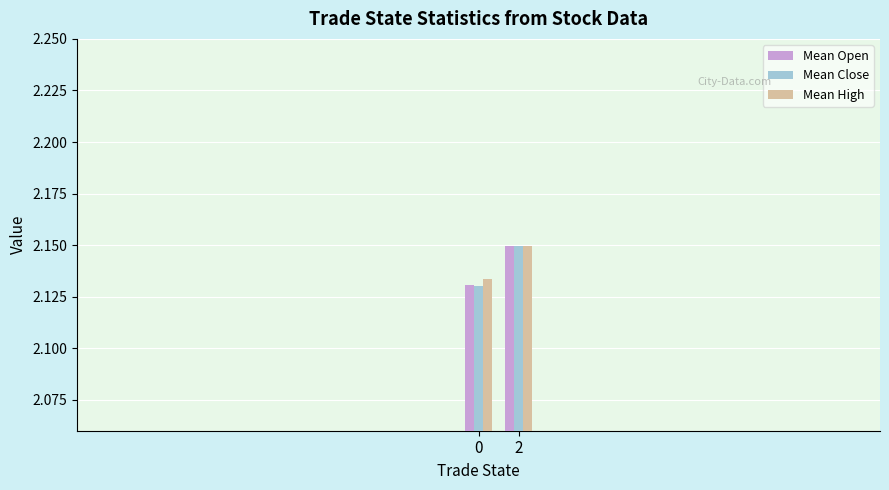

At which label is Mean Close closest to 2?

0